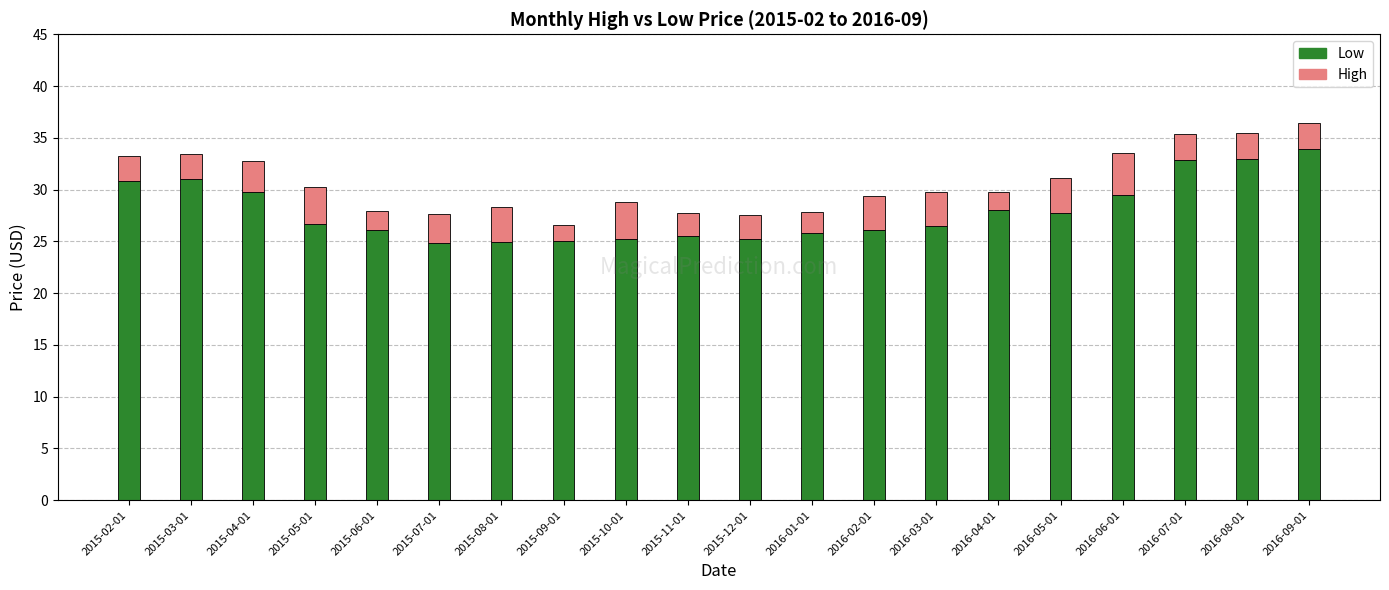

Count the number of data series in this chart.

2